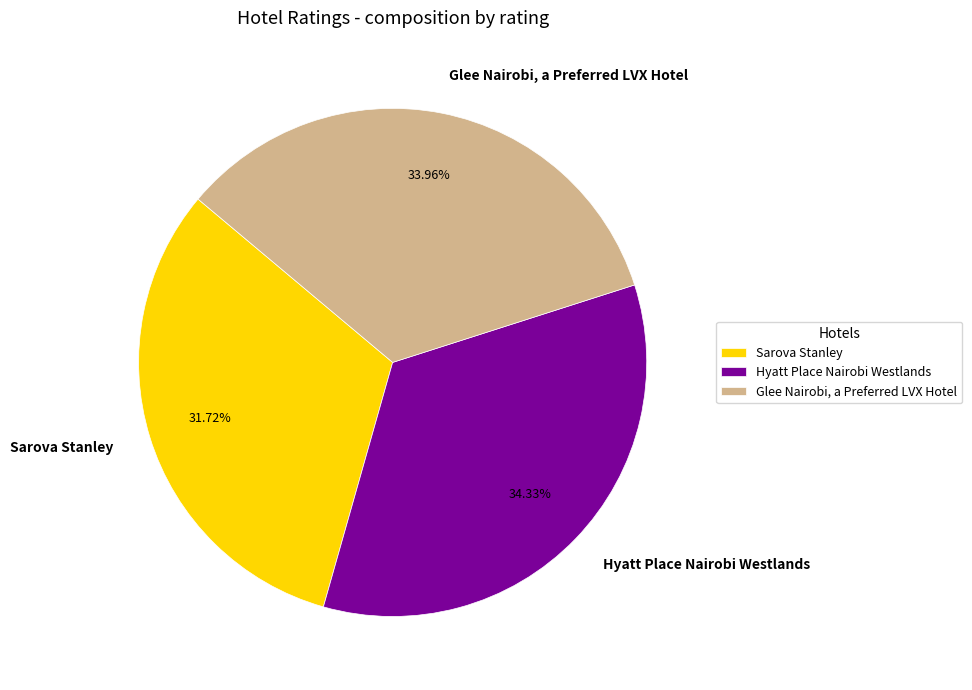

To the nearest percent, what is the combined percentage of Sarova Stanley and Glee Nairobi, a Preferred LVX Hotel?

66%